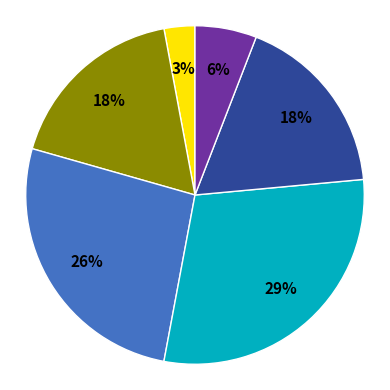

To the nearest percent, what is the difference between the largest and smallest slice percentages?

26%